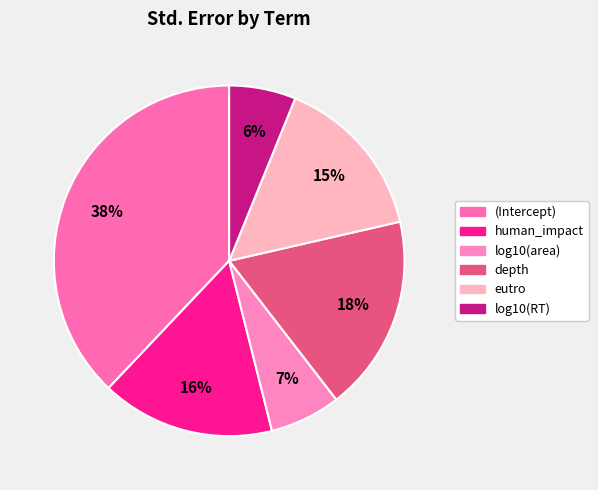

Count the number of slices in the pie.

6